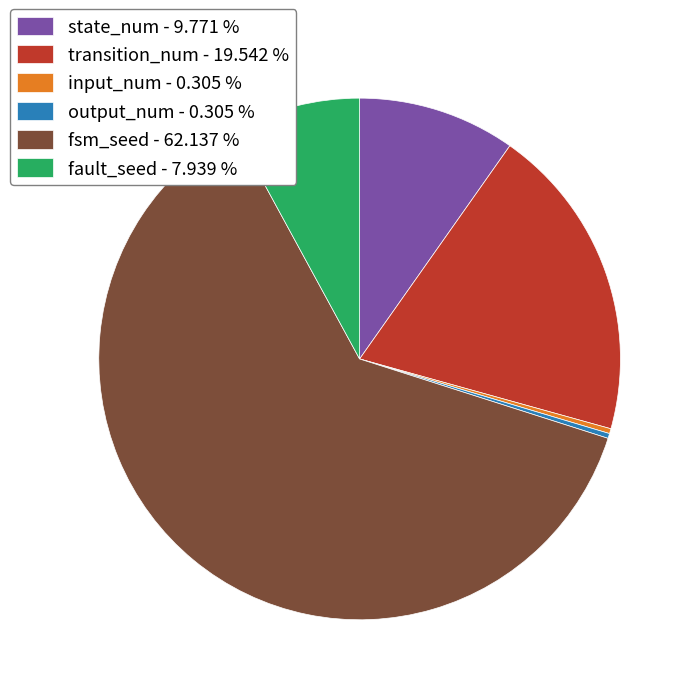

Do state_num - 9.771 % and transition_num - 19.542 % together represent more than half of the pie?

No